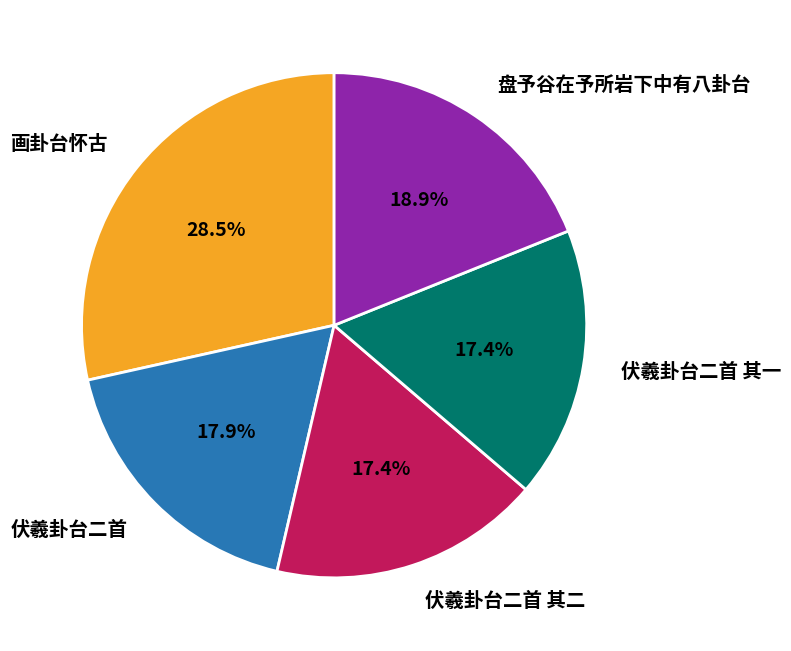

How many slices are in this pie chart?

5